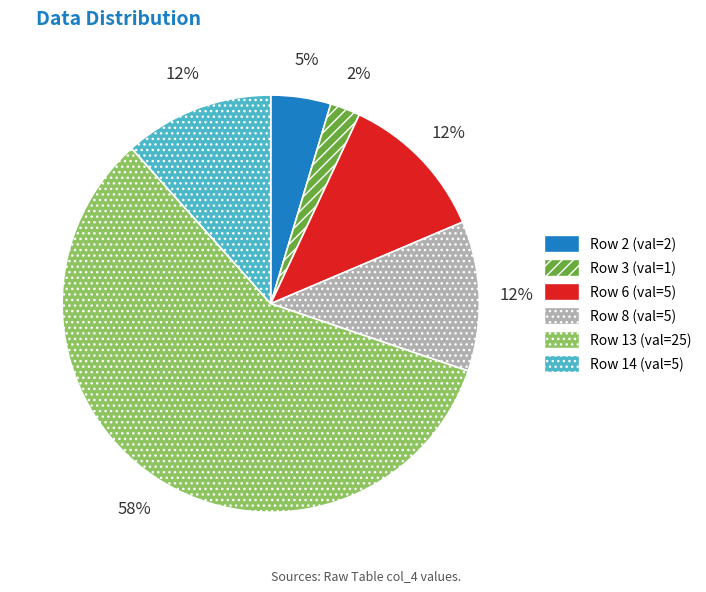

Is there a majority slice in this chart?

Yes